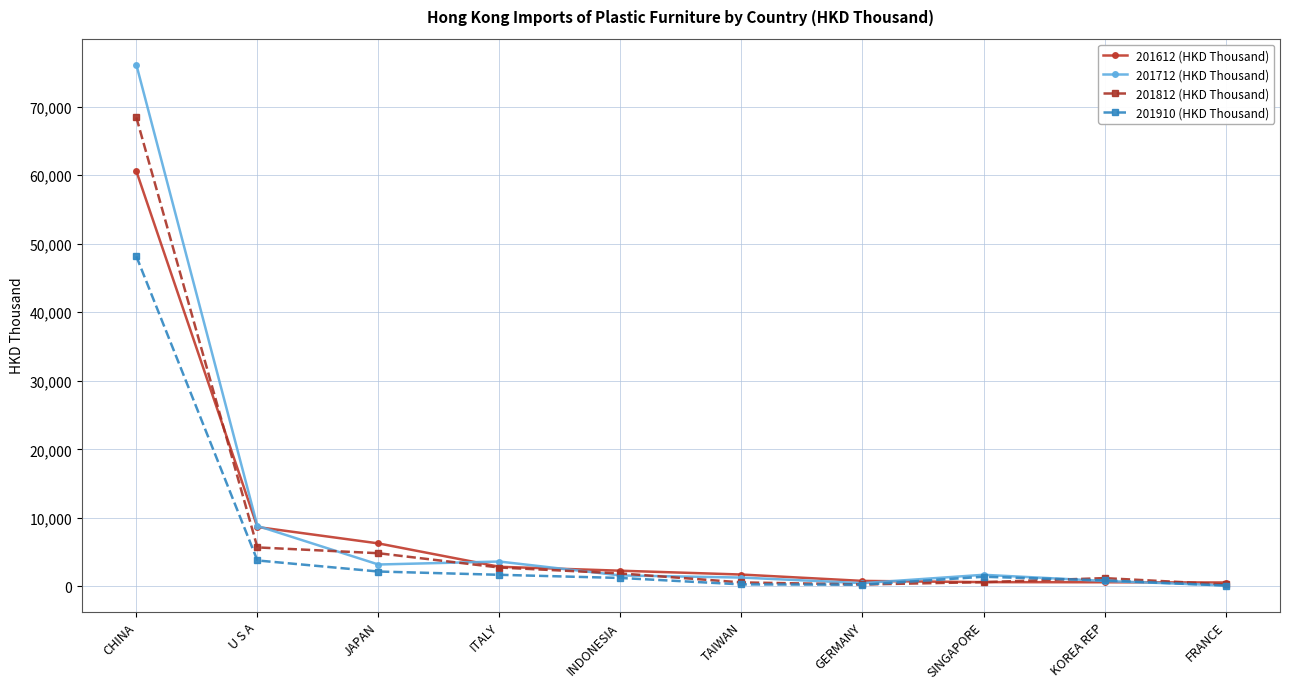

Which series has the largest range (max minus min)?

201712 (HKD Thousand)